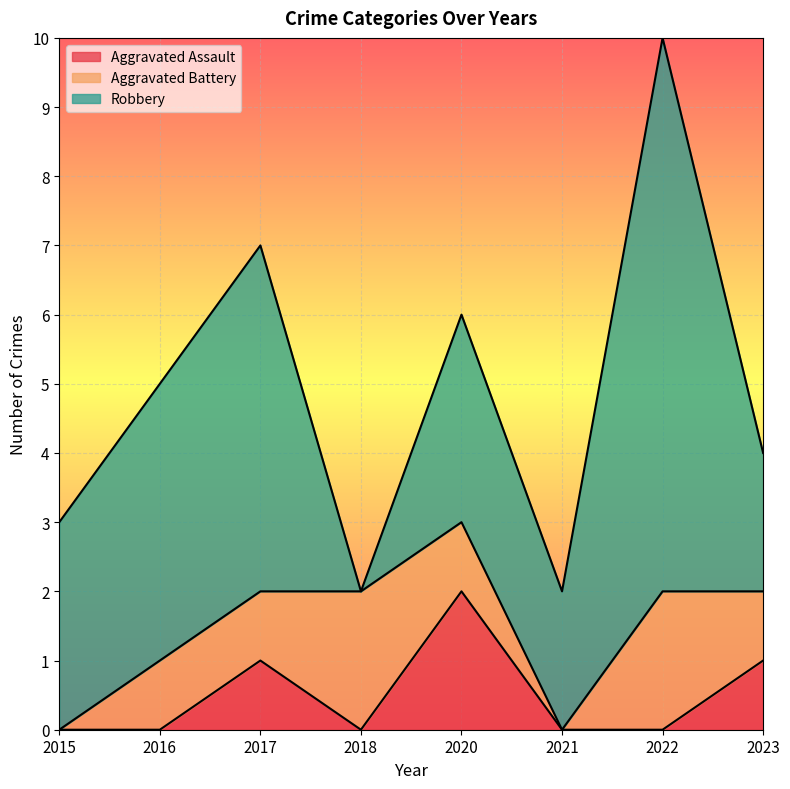

Which series has the largest total across all categories?

Robbery